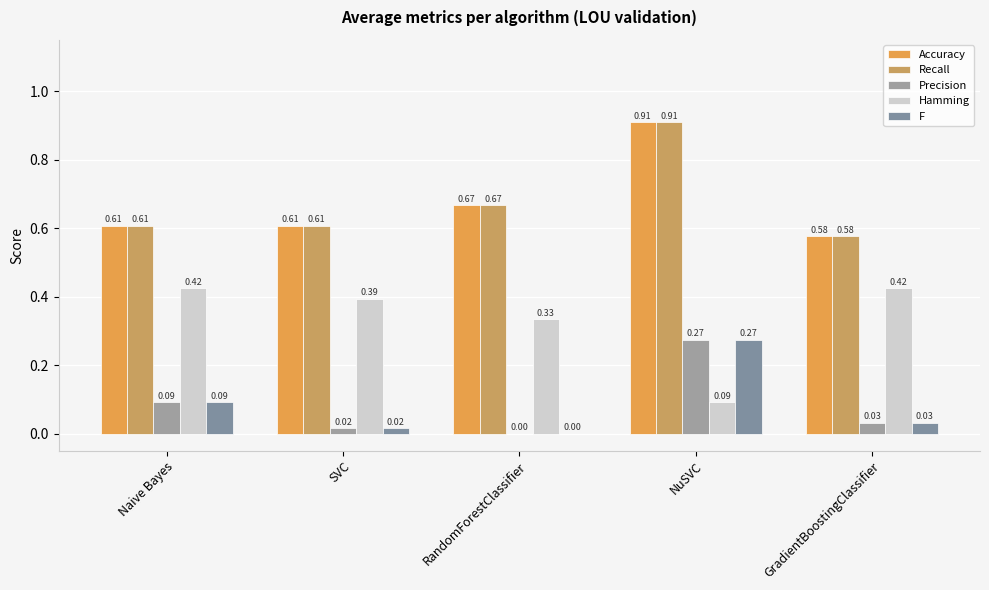

Are the bars grouped side by side (vs. stacked)?

Yes